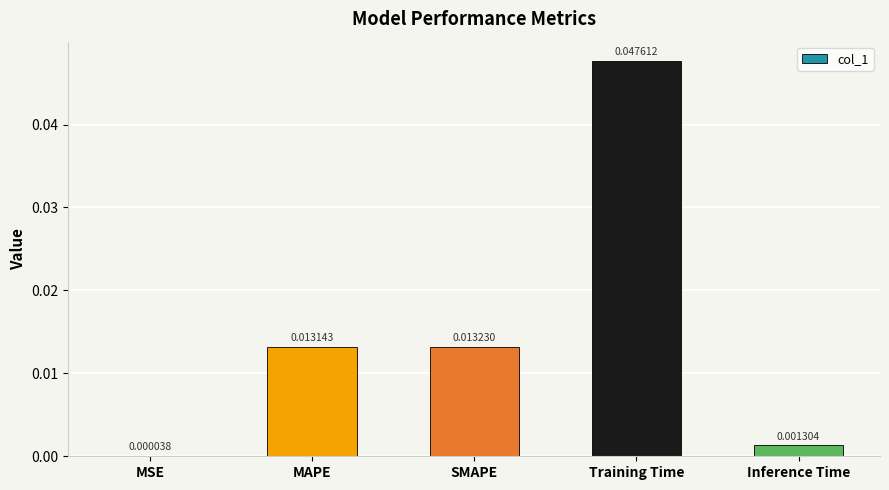

Where is the data nearest to the value 0?

MSE